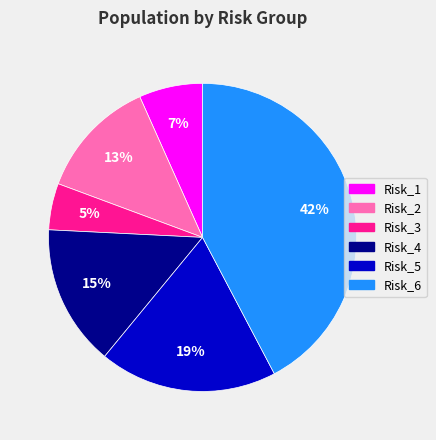

True or false: Risk_2 accounts for 13% of the total.

True